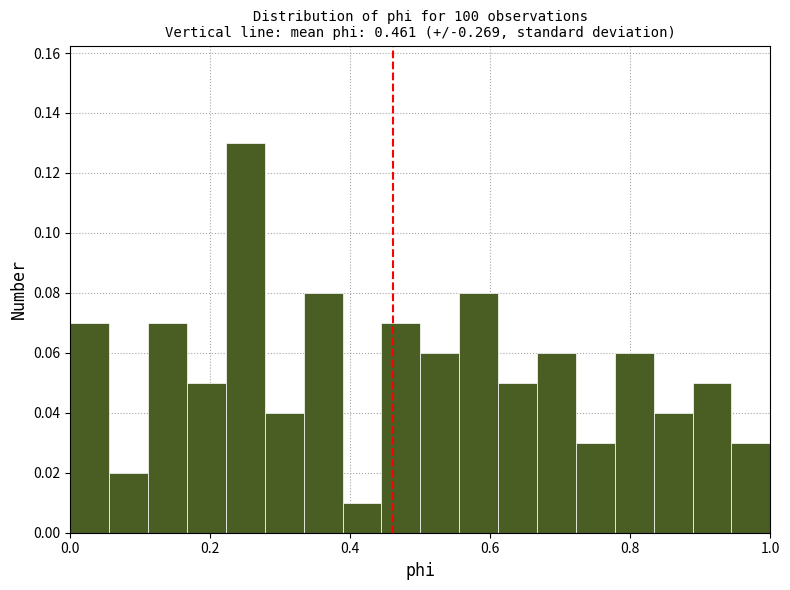

Read against the x-axis, roughly where is the centre of the tallest bar?

0.26